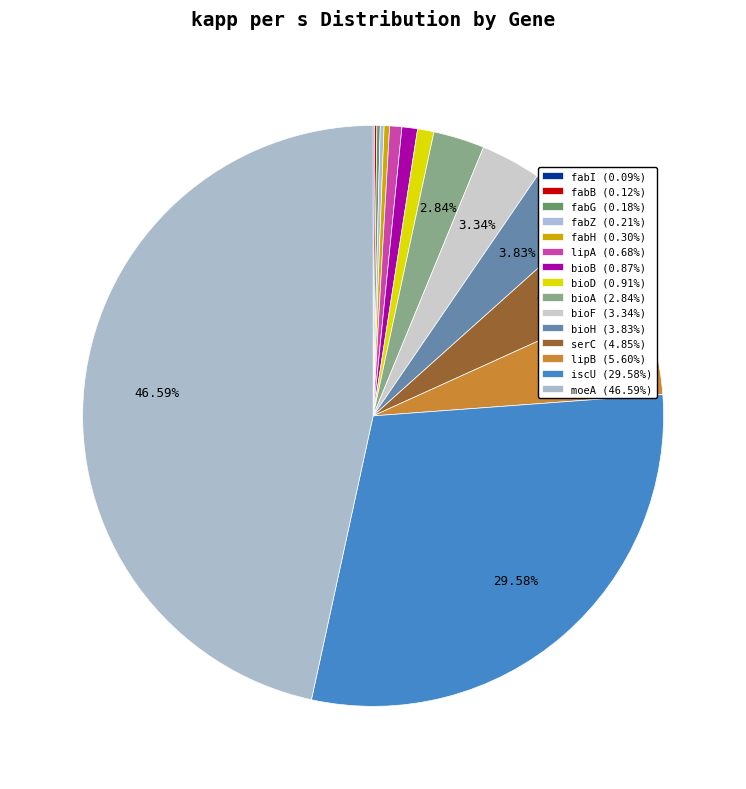

What is the total percentage of fabB and fabG?

0.3%